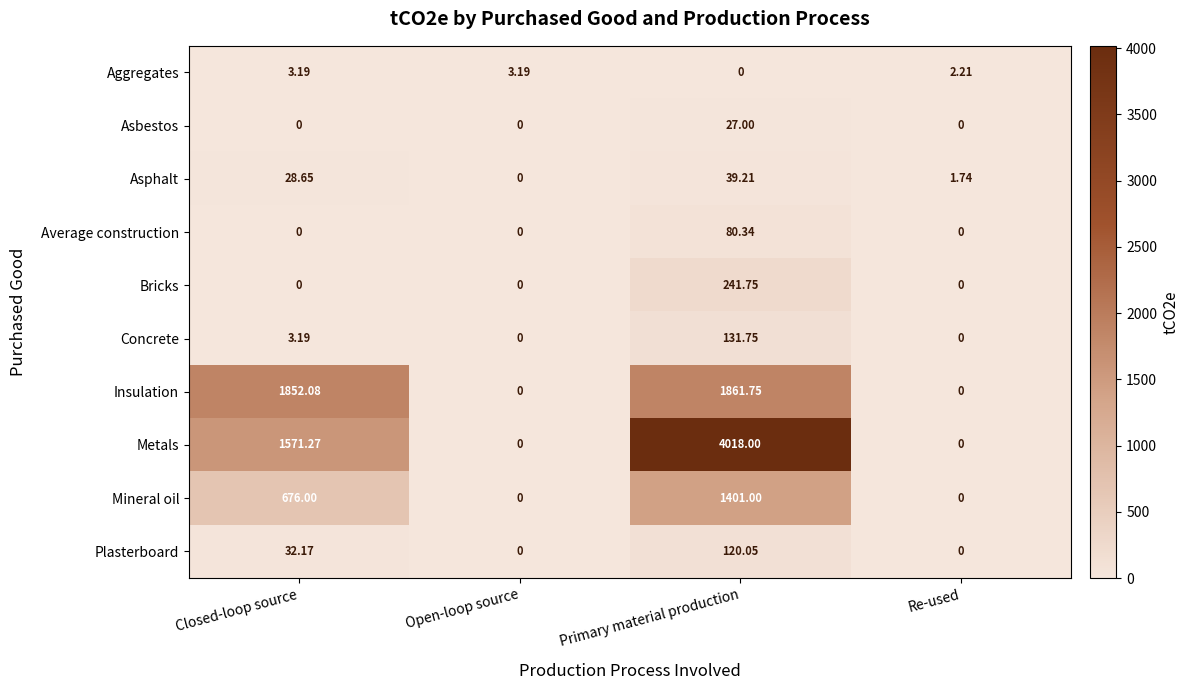

How many data points does each series have?

4